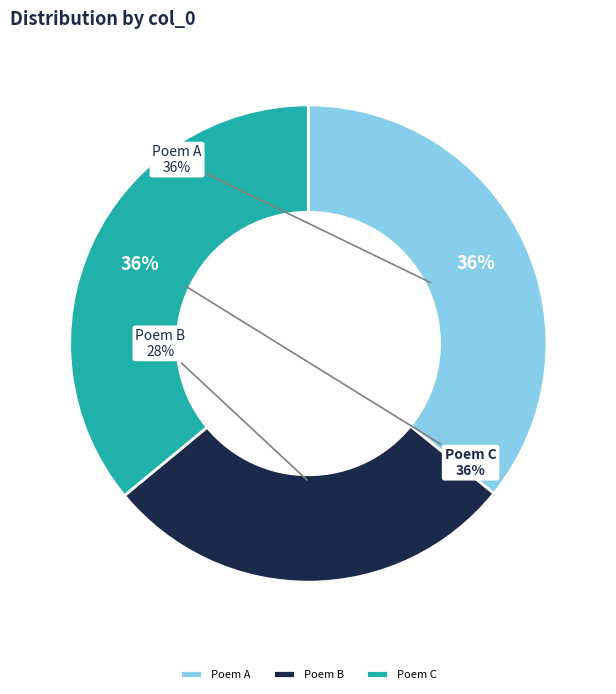

How much of the chart is everything except 庞祖如以张乔美人画兰见赠诗以答之 其四?

64.2%